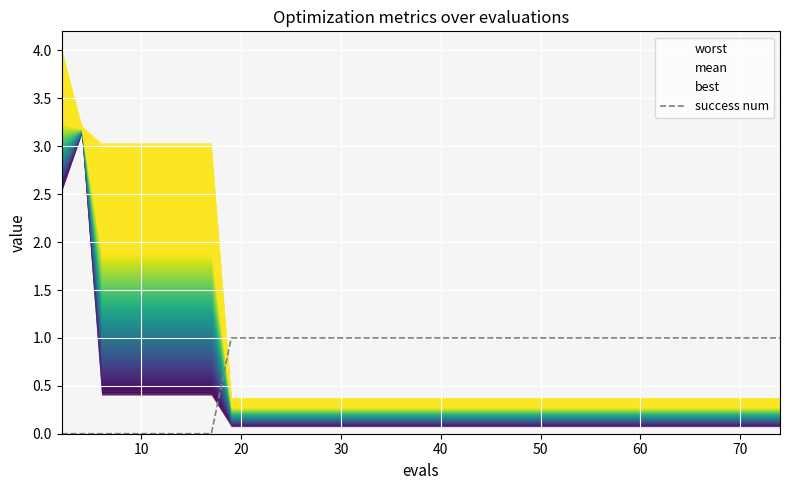

The chart shows a value of 0 at 0. True or false?

False